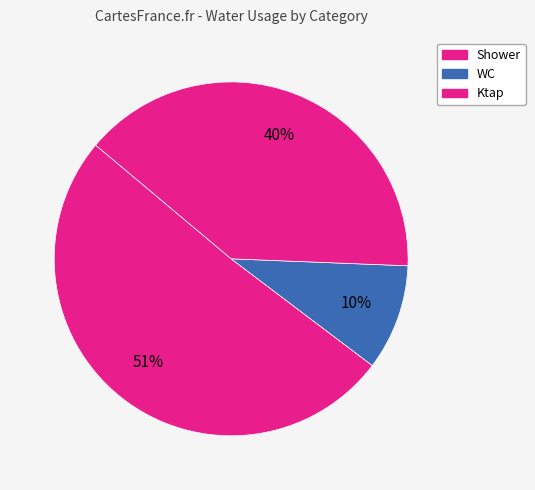

How many segments does this pie chart have?

3